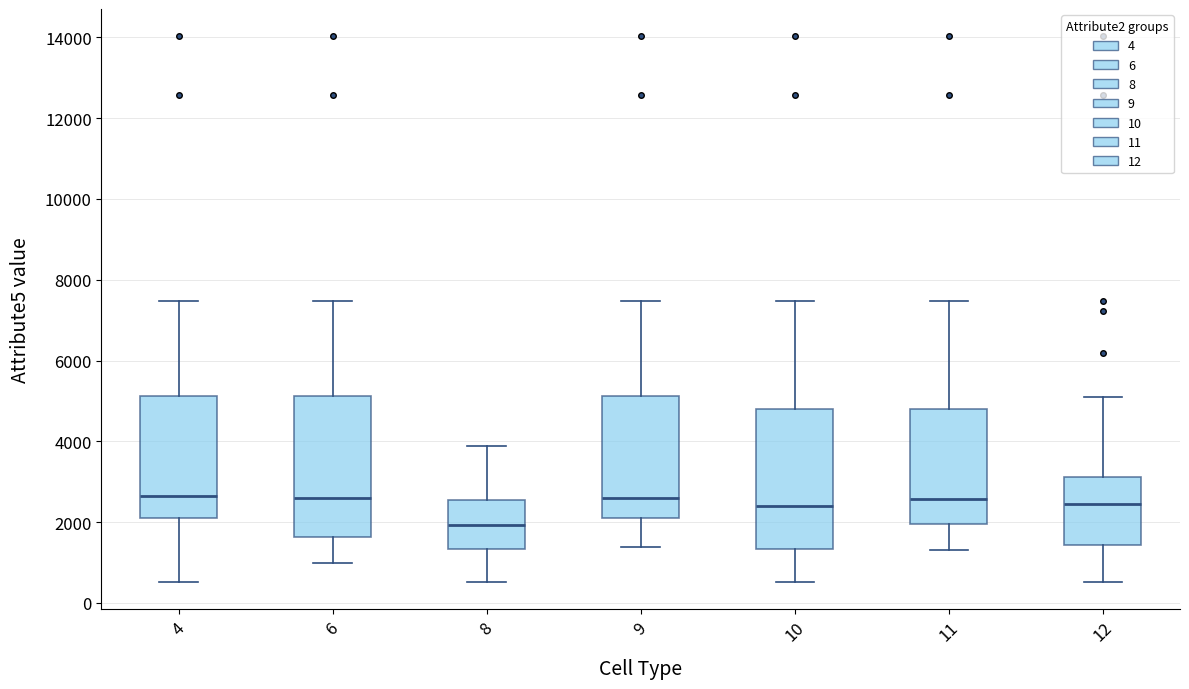

Where does the upper whisker of the box at x = 8 end on the y-axis? The values are not printed on the chart, so give them approximately, as read against the axis.

3800